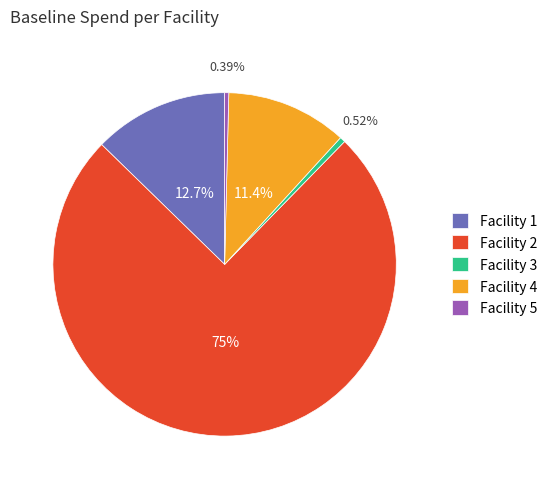

Approximately how many times larger is the value at Facility 4 compared to Facility 1?

0.9